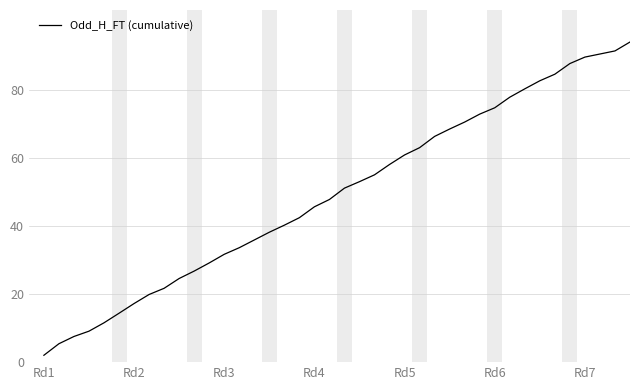

Count the number of values greater than 47.

20